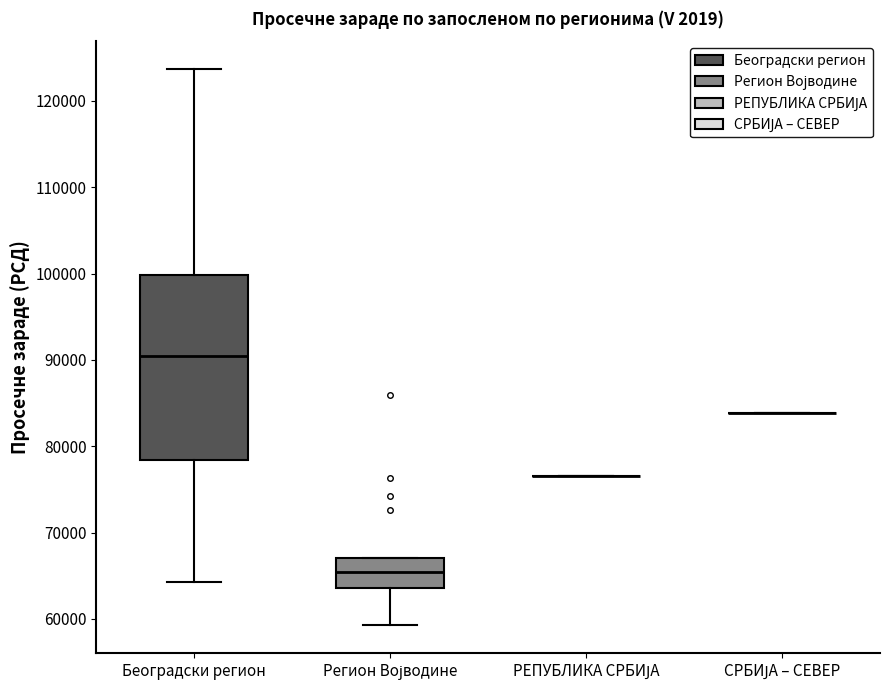

Reading left to right, transcribe this box plot: for each box, give where its median line is, the range the box spans, and where its two whiskers end, as read against the y-axis. The values are not printed on the chart, so give them approximately, as read against the axis.

Београдски регион: median 90000, box 78000 to 100000, whiskers 64000 to 124000
Регион Војводине: median 65000, box 64000 to 67000, whiskers 59000 to 67000
РЕПУБЛИКА СРБИЈА: box collapsed to a line at 77000, whiskers 77000 to 77000
СРБИЈА – СЕВЕР: box collapsed to a line at 84000, whiskers 84000 to 84000